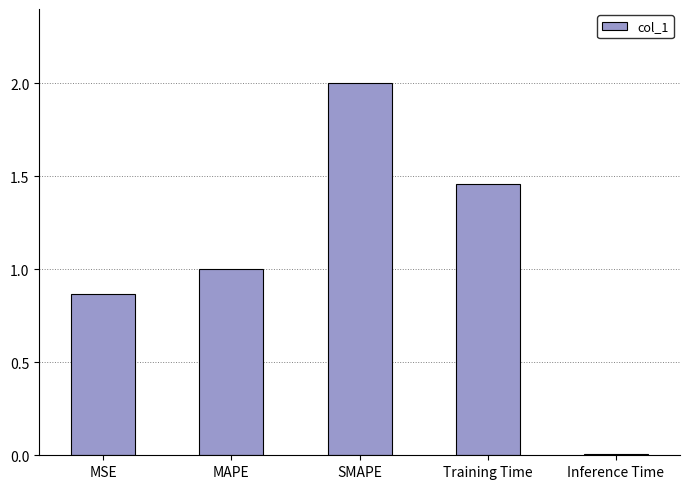

Between Training Time and SMAPE, which is larger?

SMAPE